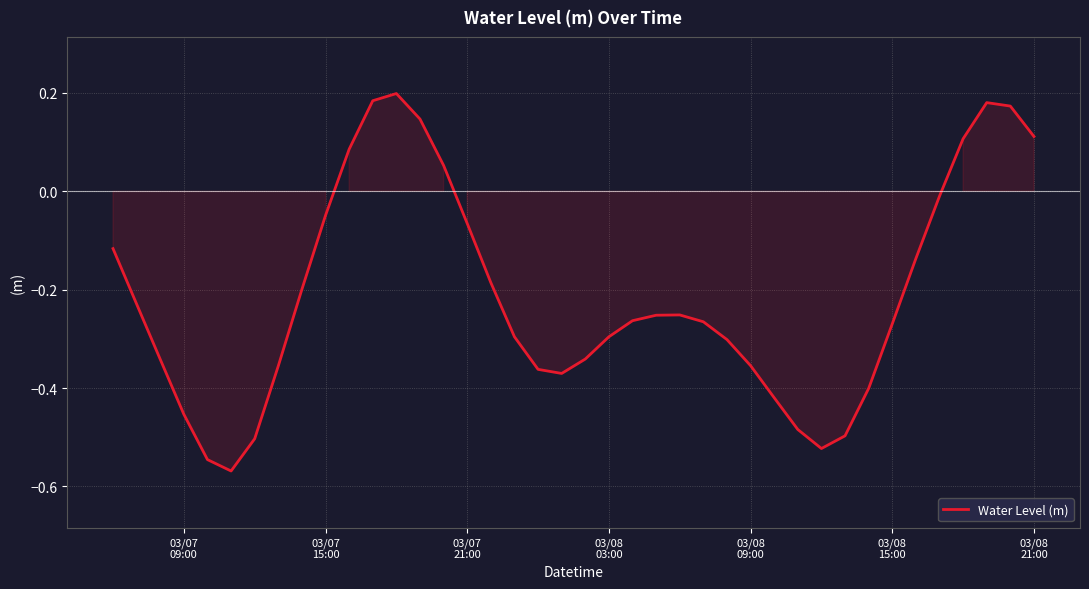

What is the difference between the maximum and minimum values?

0.8